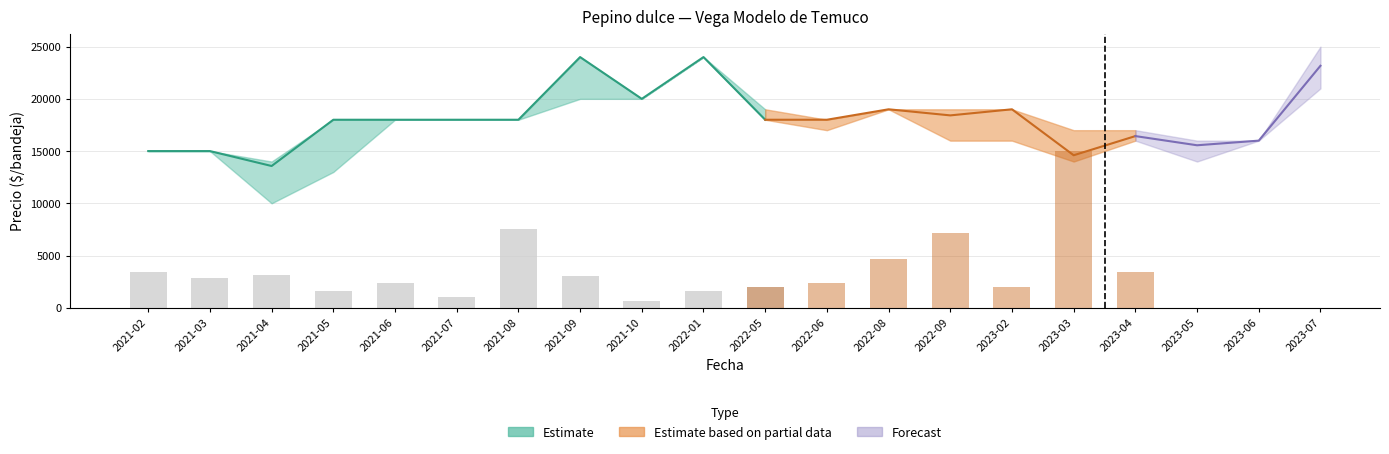

Between 2023-05 and 2023-02, which is larger?

2023-02